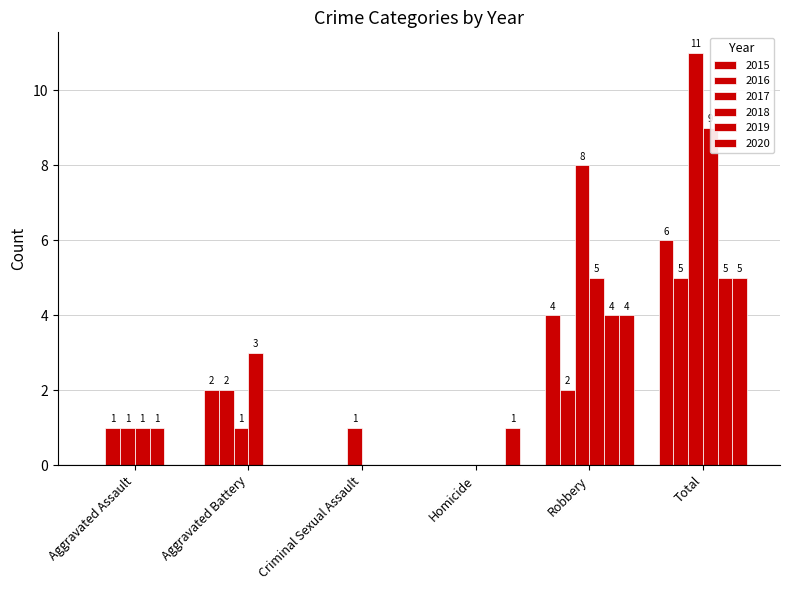

What is the difference between the maximum and minimum values in the 2017 series?

11